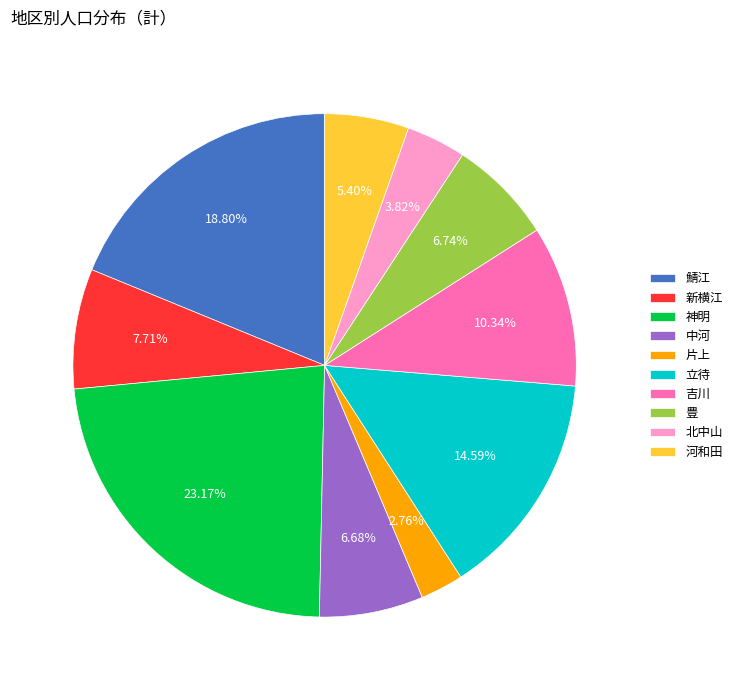

How many slices are in this pie chart?

10